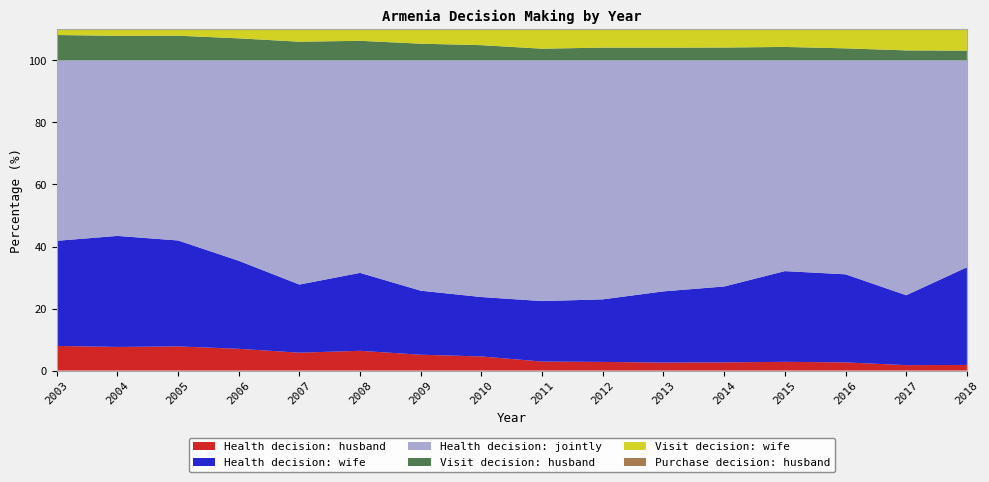

Reading left to right, list all the values displayed in this chart.

Health decision: husband: 8.0	7.6	7.8	7.0	5.8	6.4	5.1	4.6	2.9	2.8	2.6	2.6	2.8	2.6	1.8	1.8
Health decision: wife: 33.9	35.8	34.2	28.4	22.0	25.1	20.6	19.1	19.5	20.2	23.0	24.5	29.2	28.4	22.5	31.5
Health decision: jointly: 58.2	56.6	58.1	64.6	72.3	68.5	74.3	76.3	77.6	77.0	74.5	72.9	67.9	69.0	75.7	66.7
Visit decision: husband: 8.2	7.9	8.0	7.1	6.0	6.3	5.4	4.9	3.8	4.1	4.1	4.1	4.3	3.9	3.2	3.1
Visit decision: wife: 14.0	14.9	14.2	12.4	10.5	11.5	10.4	10.0	10.8	10.9	12.0	12.6	14.4	14.3	12.3	16.0
Purchase decision: husband: 13.4	13.5	13.1	10.5	7.7	8.5	6.5	5.6	4.8	5.8	6.7	7.1	8.7	7.7	5.5	7.9